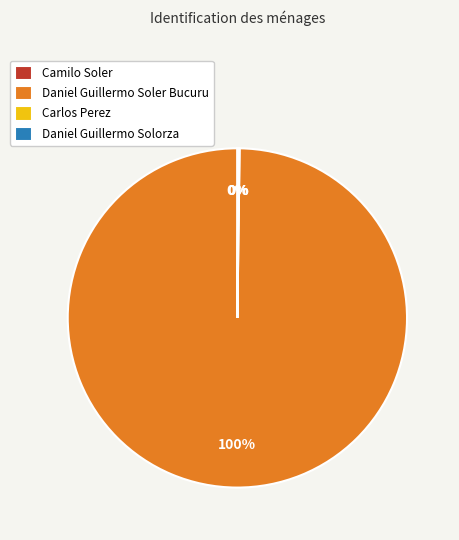

Is there any slice that represents more than half of the pie?

Yes